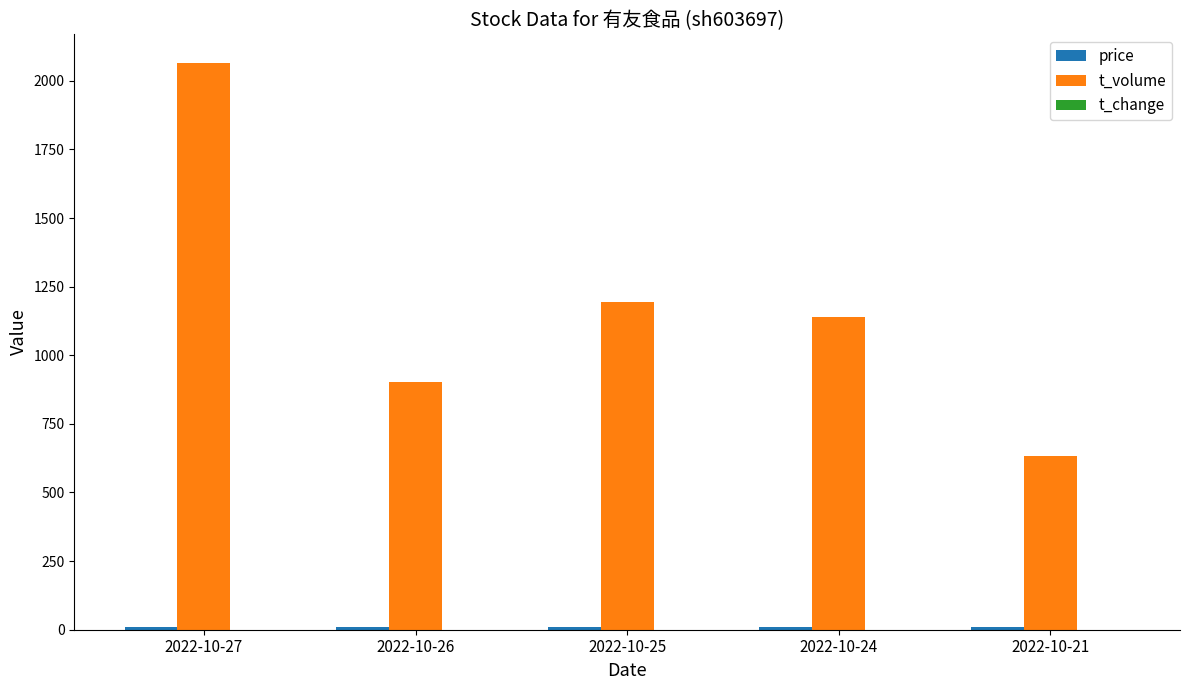

At which label is t_volume closest to 1350?

2022-10-25